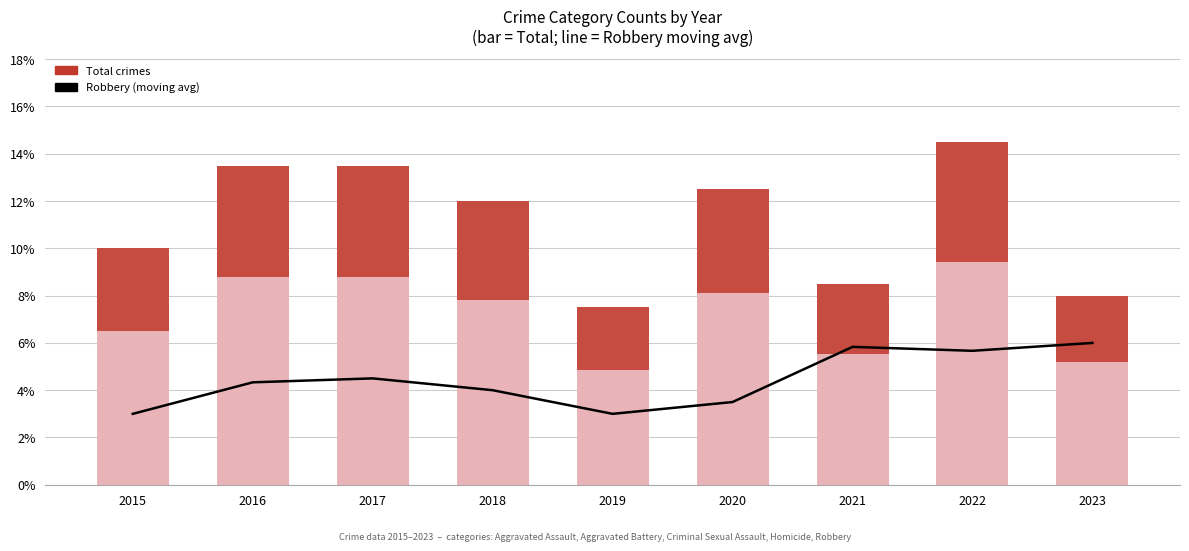

List the labels in order of value, smallest first.

2015, 2019, 2020, 2018, 2016, 2017, 2022, 2021, 2023